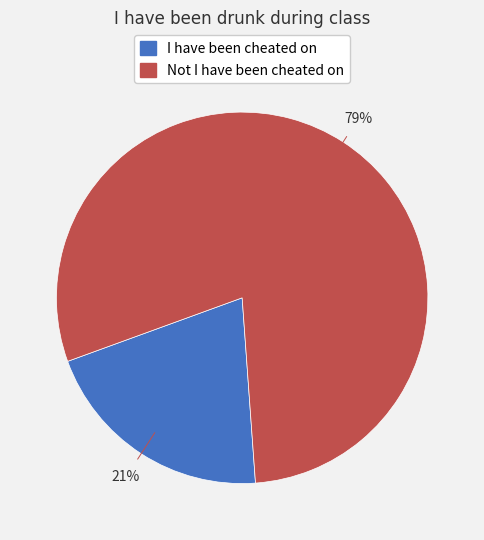

Combined, do I have been cheated on and Not I have been cheated on account for over 50%?

Yes